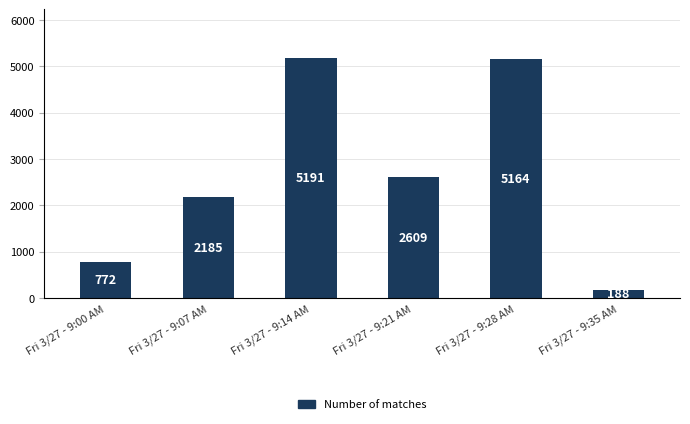

What is the change in value from Fri 3/27 - 9:07 AM to Fri 3/27 - 9:35 AM?

-1997